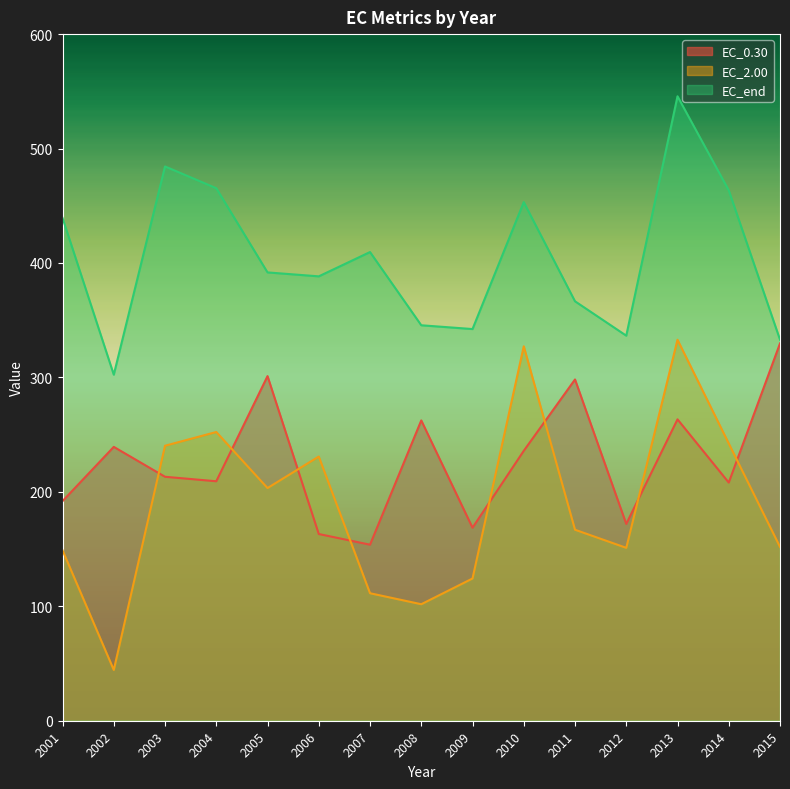

Which category has the lowest value in the EC_end series?

2002